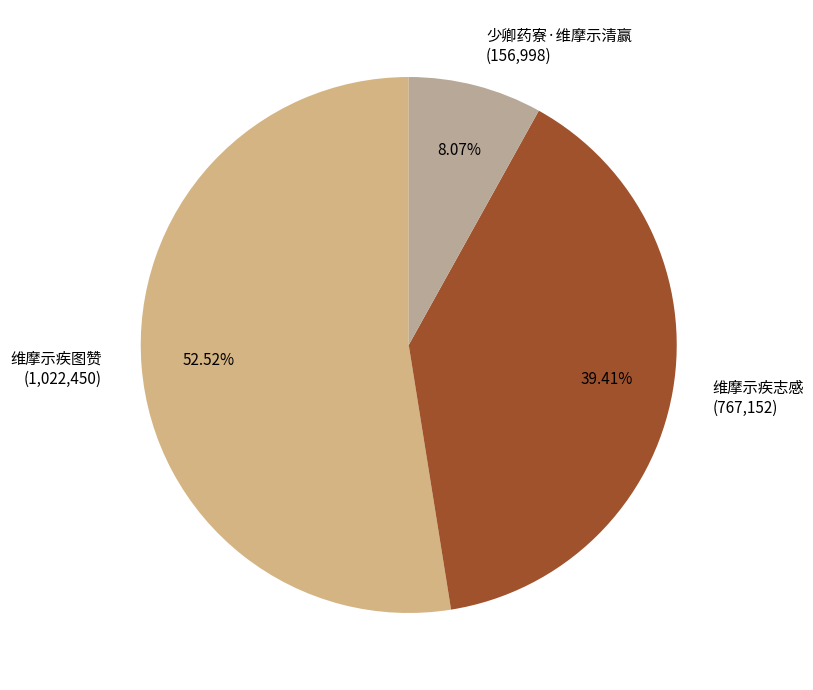

To the nearest percent, what portion does 维摩示疾志感 represent?

39%